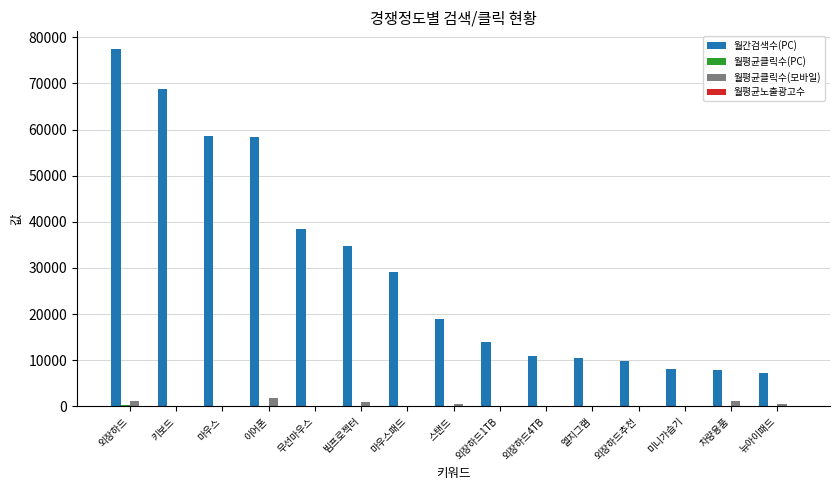

How many series are shown in this chart?

4